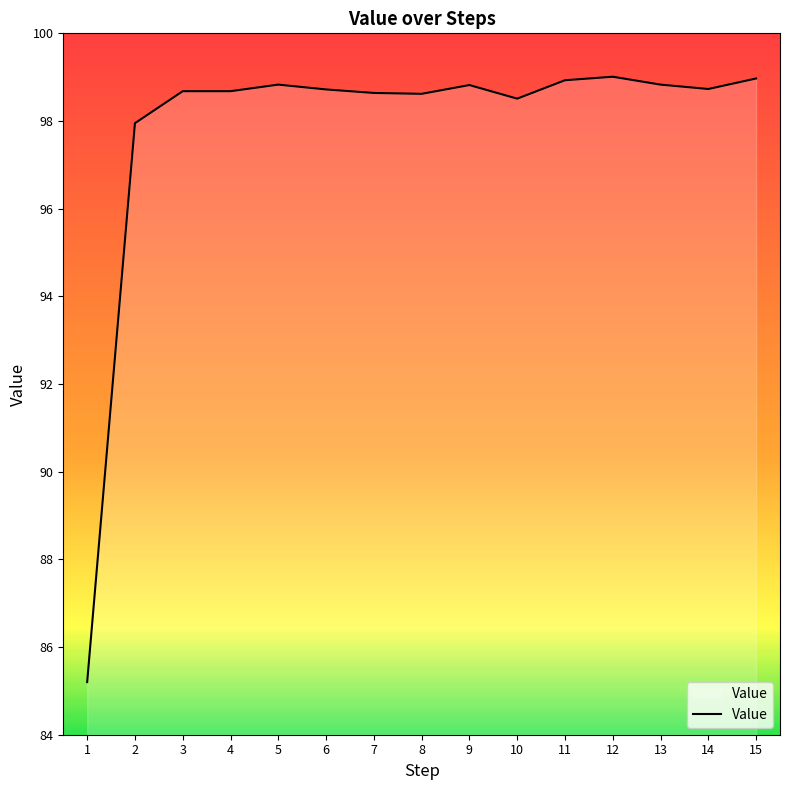

What is the minimum value shown in the chart?

85.2